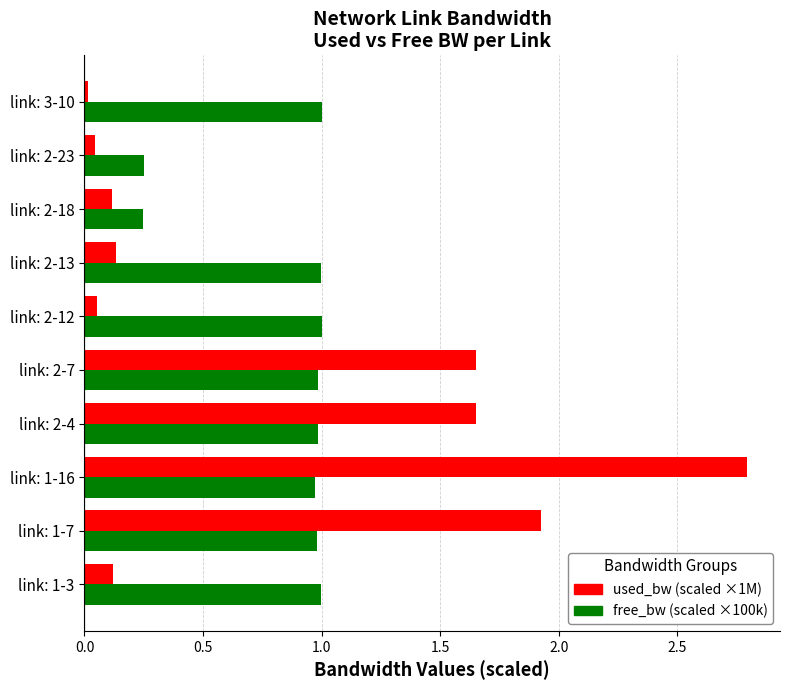

What is the greatest value displayed?

2.8